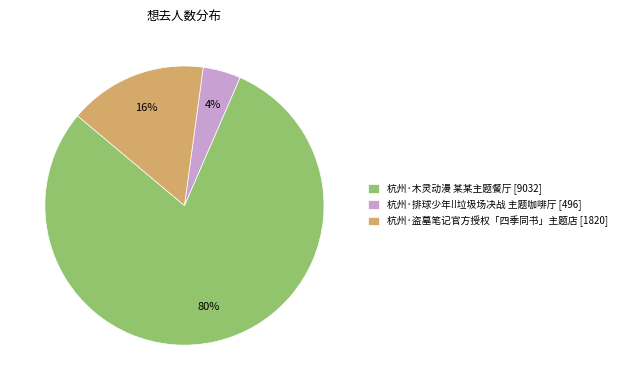

Which category has the biggest portion of the pie?

杭州·木灵动漫 某某主题餐厅